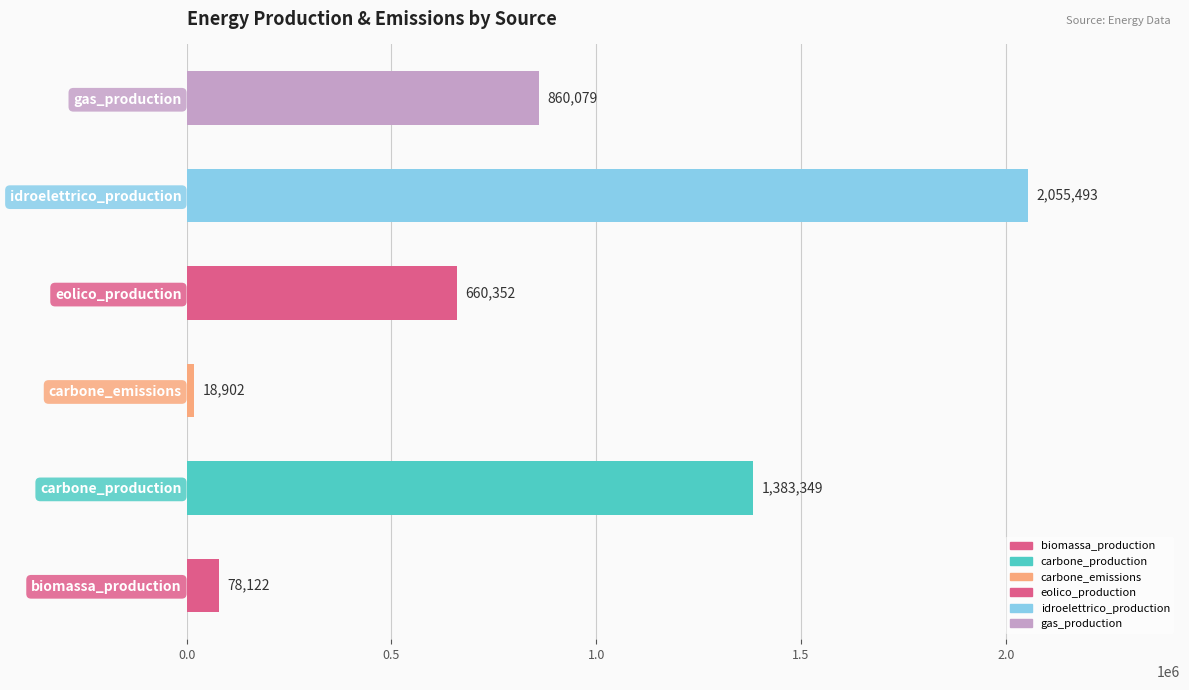

The value at idroelettrico_production is 1166650. True or false?

False